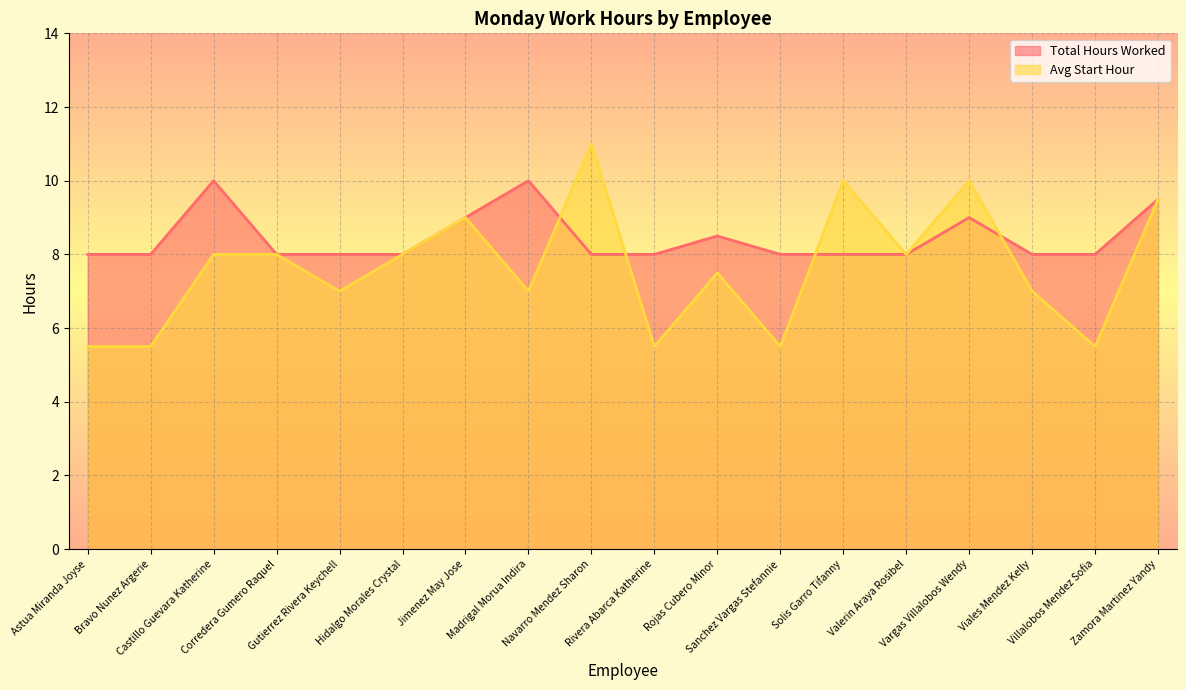

Between Navarro Mendez Sharon and Valerin Araya Rosibel, which series saw the biggest shift?

Avg Start Hour